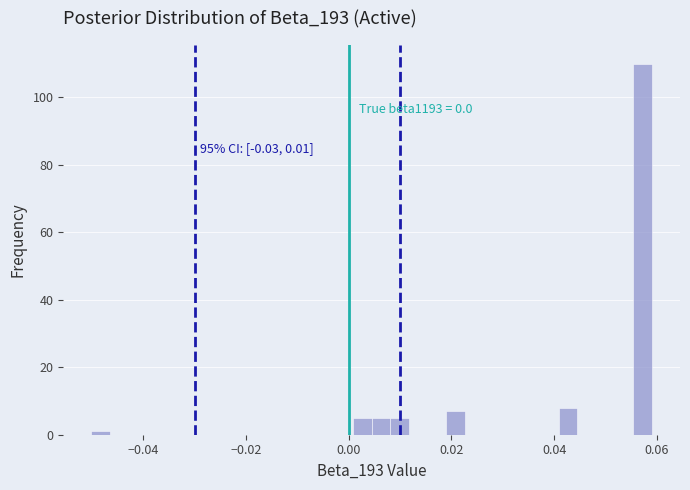

Read against the x-axis, roughly where is the centre of the tallest bar?

0.058